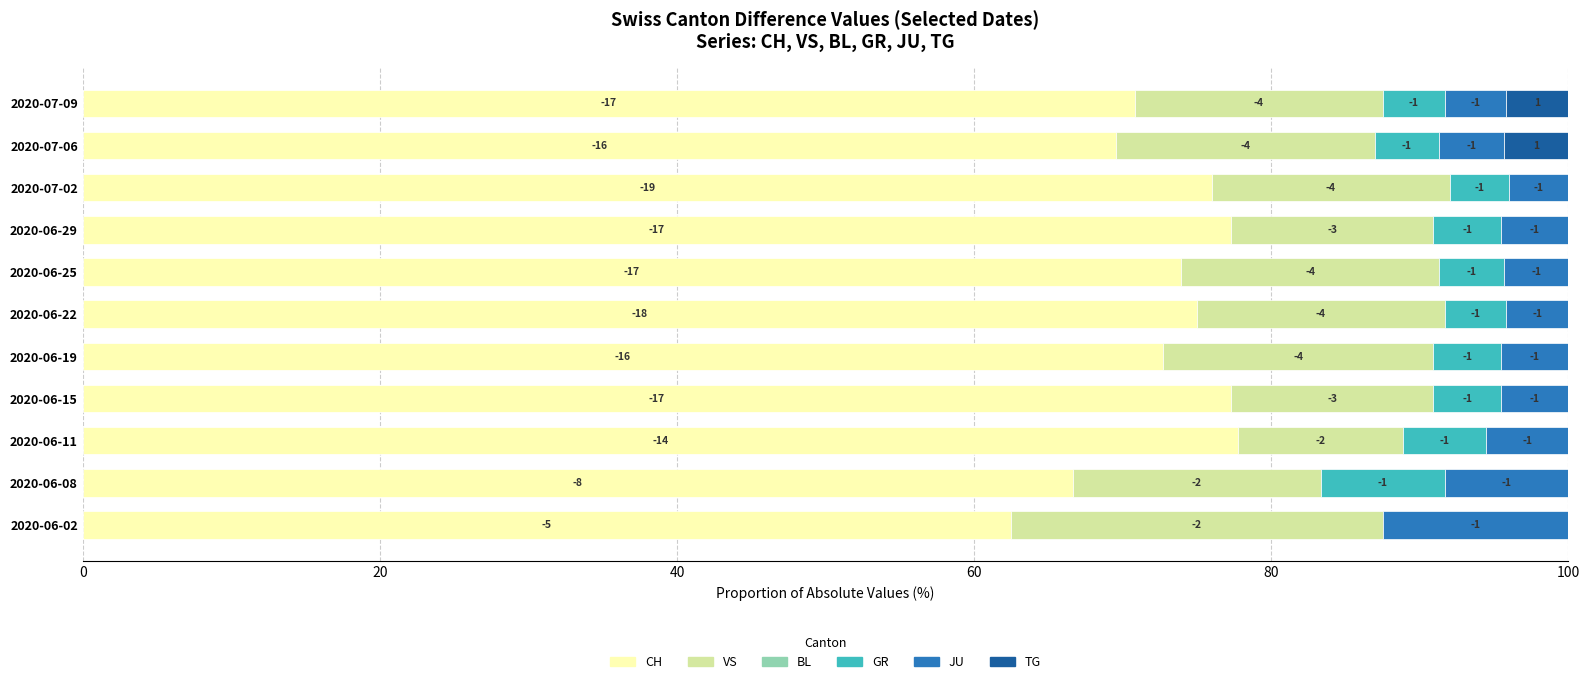

What is the sum of all VS values?

182.3